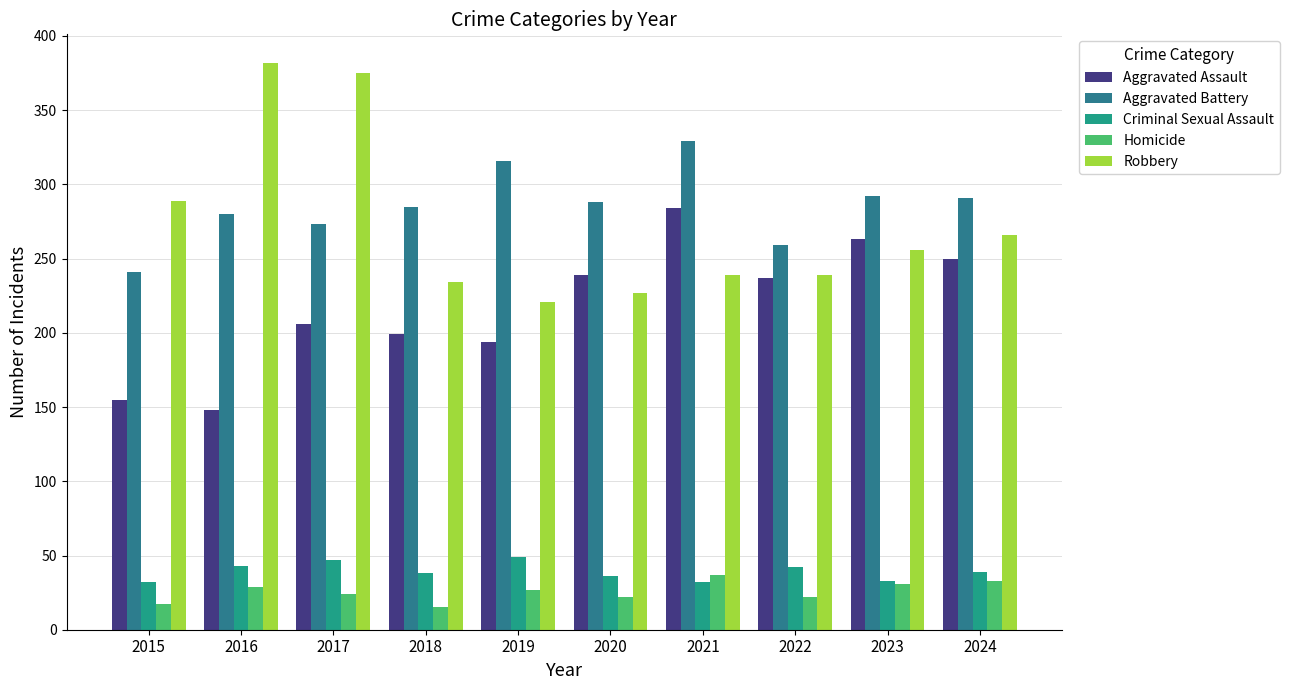

The value of Homicide at 2022 is 22. True or false?

True